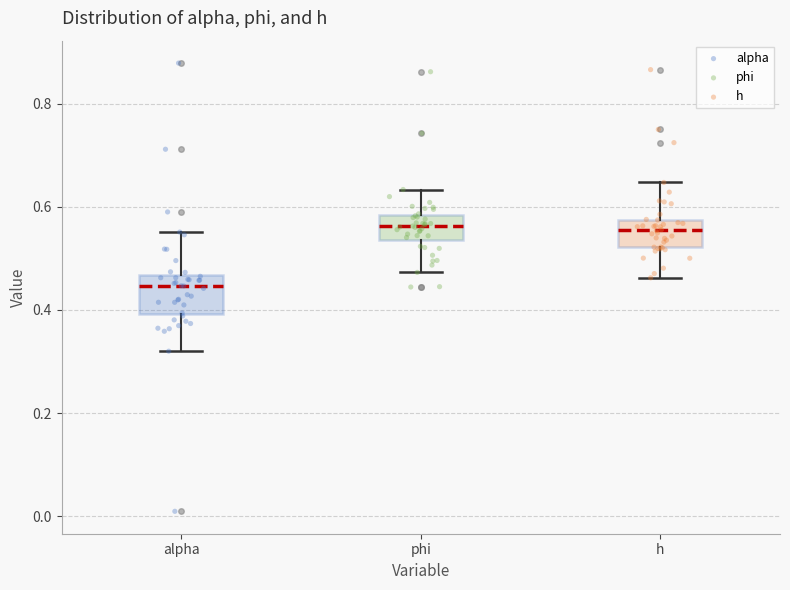

Where is the lower edge of the box for phi on the y-axis? The values are not printed on the chart, so give them approximately, as read against the axis.

0.54